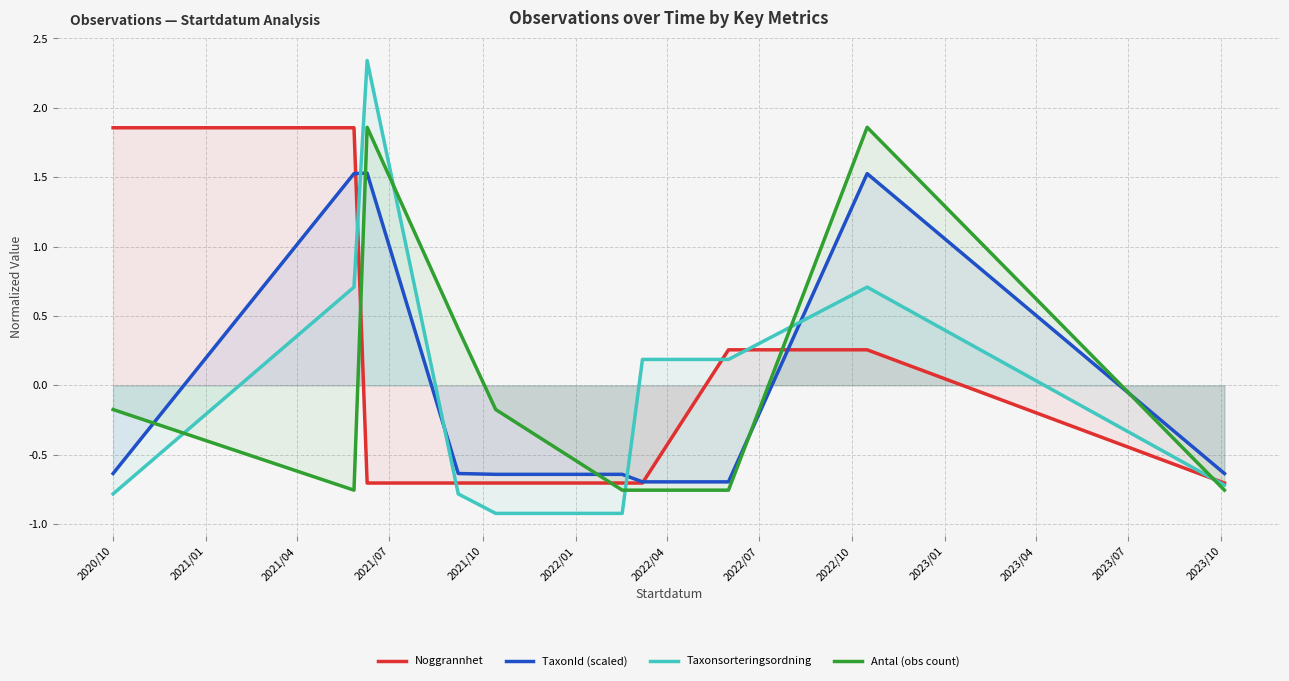

Which series has the largest range (max minus min)?

Taxonsorteringsordning